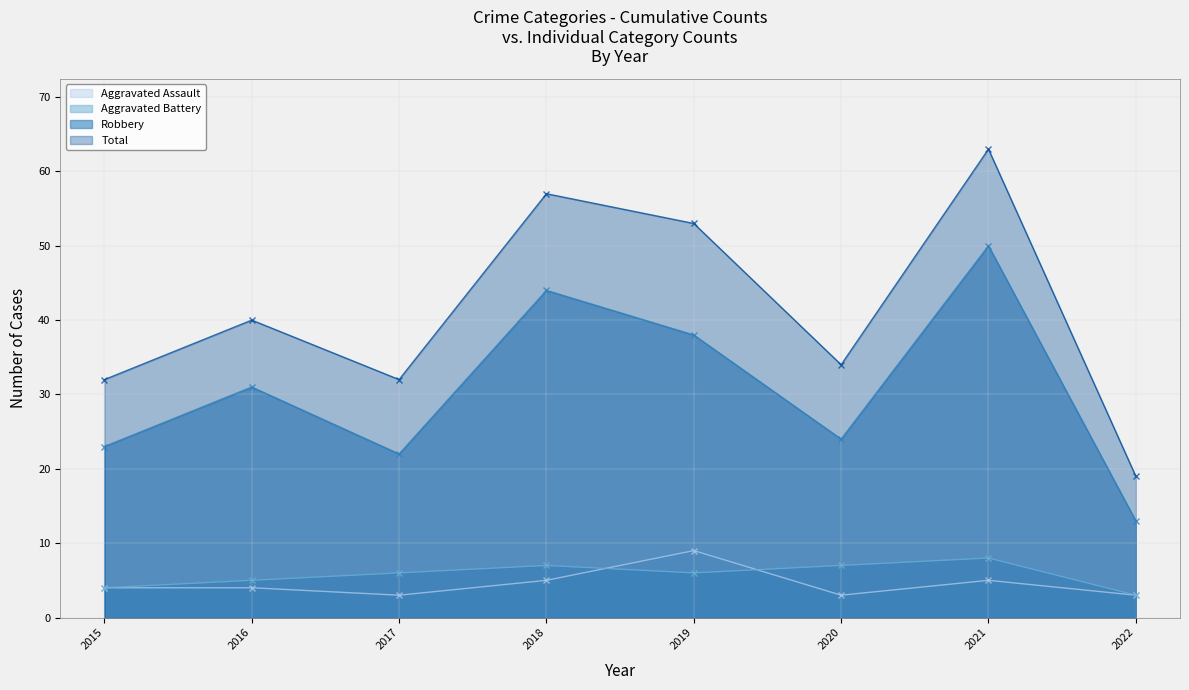

Which series changed the most between 2016 and 2020?

Robbery